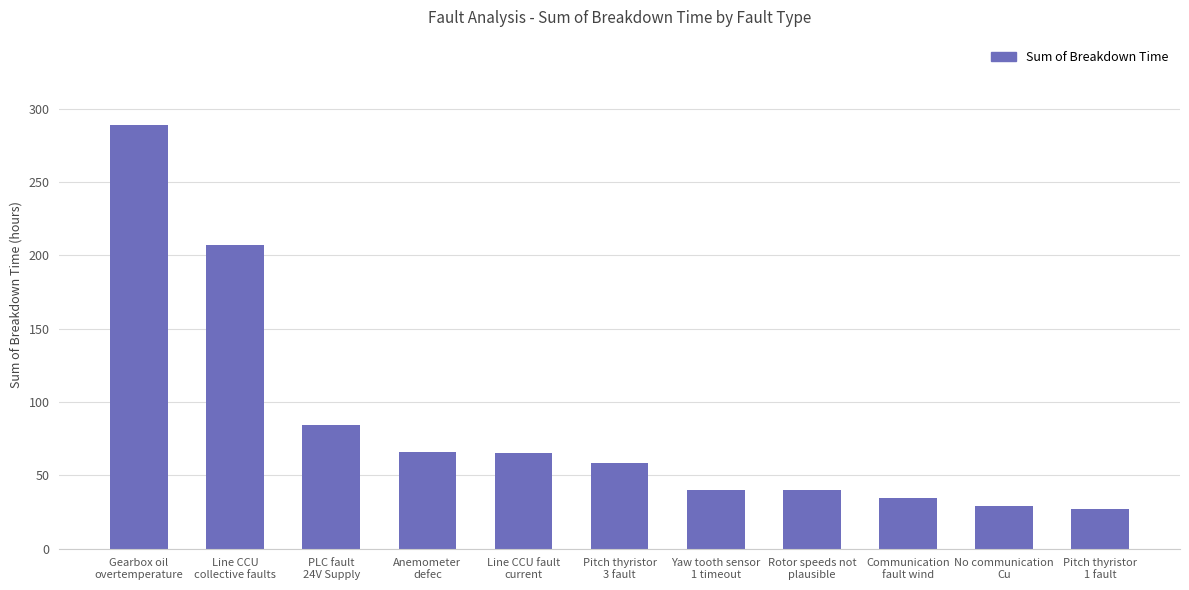

Are the bars horizontal?

No